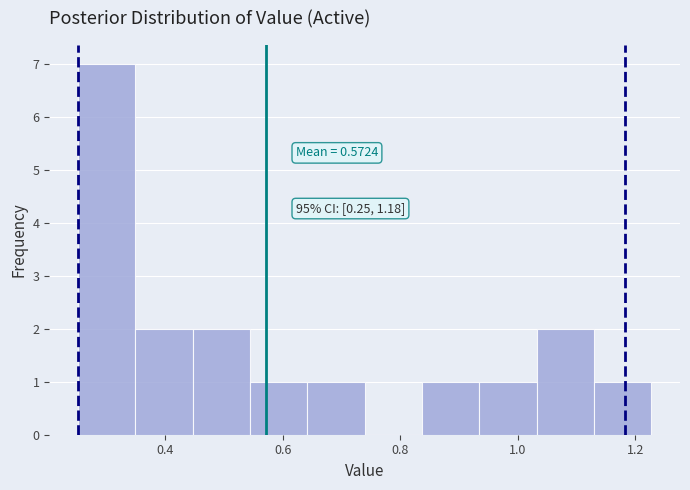

Which range on the x-axis has the tallest bar?

0.26 to 0.34